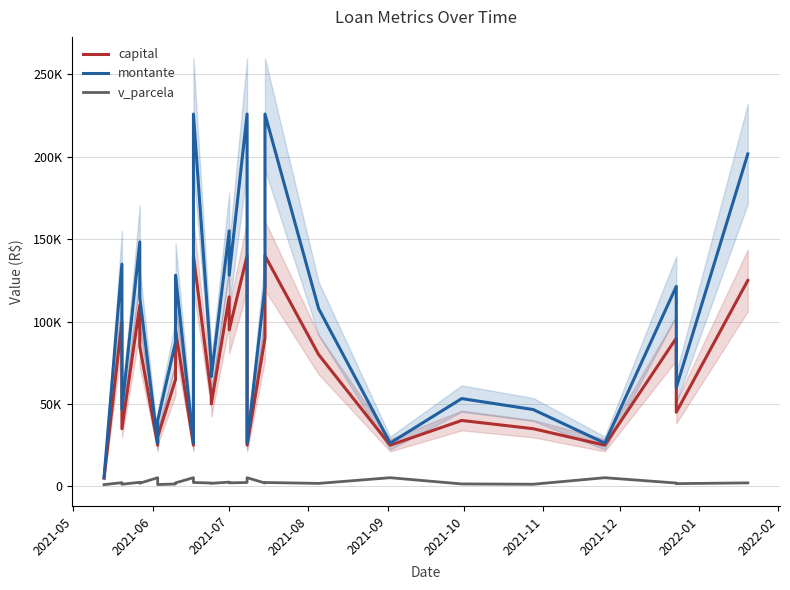

Which series has the widest spread of values?

montante